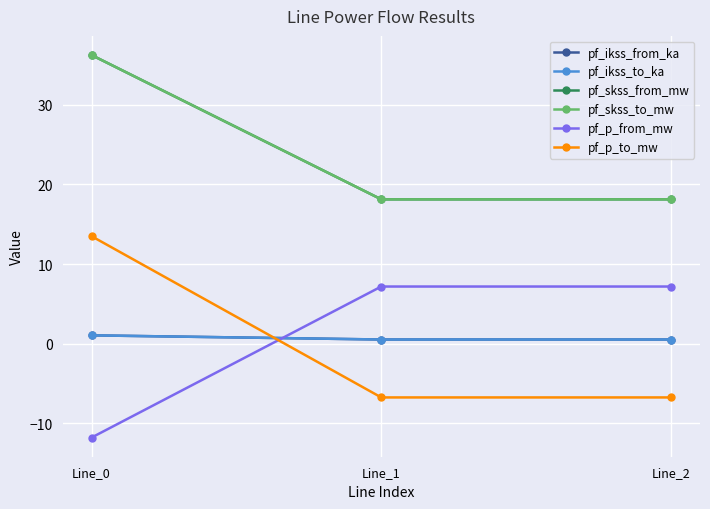

What is the difference between the pf_p_to_mw values at Line_2 and Line_0?

20.2